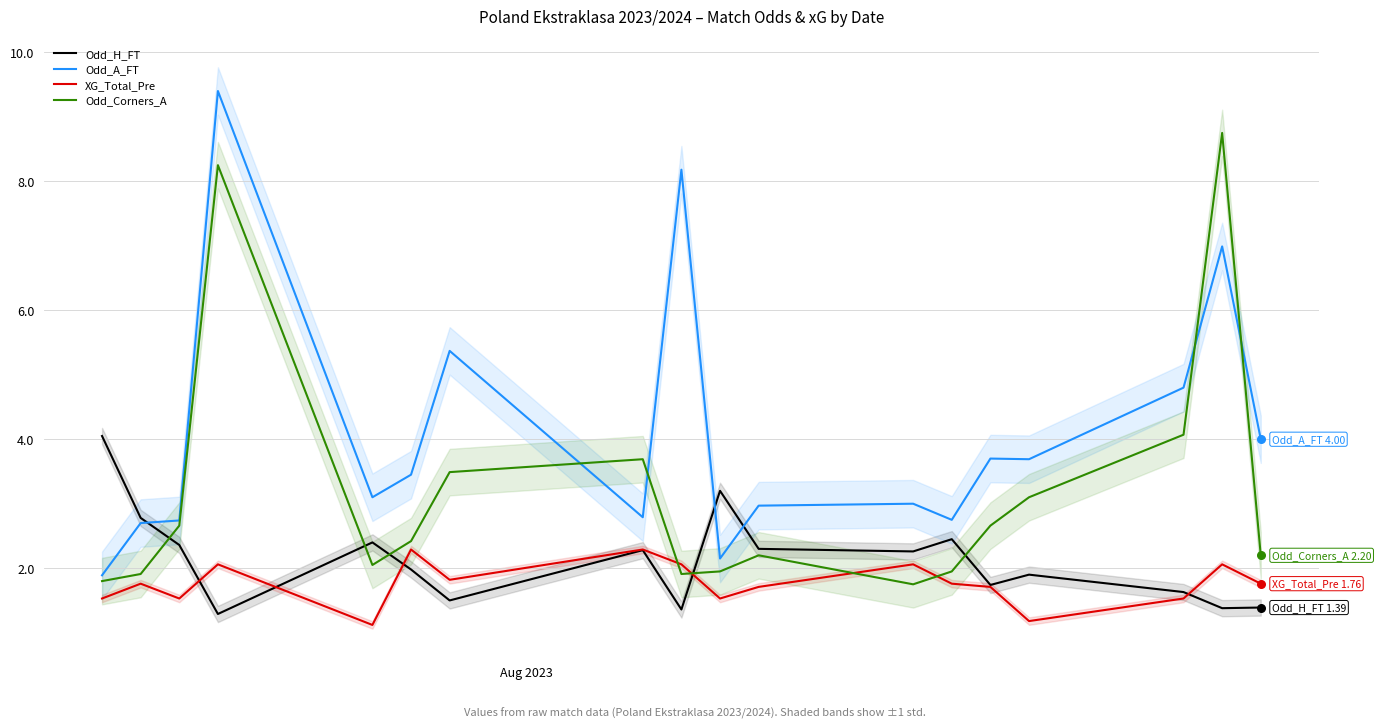

At how many categories does at least one series exceed 7?

3